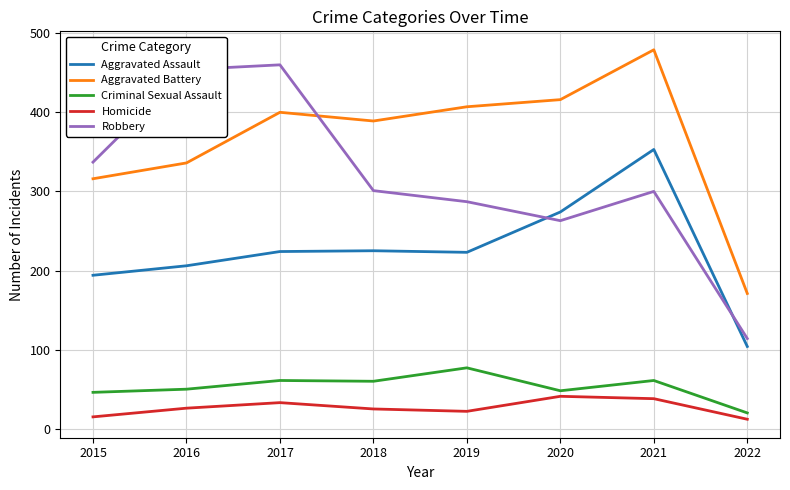

In Robbery, how many points are lower than both neighbors (excluding endpoints)?

1